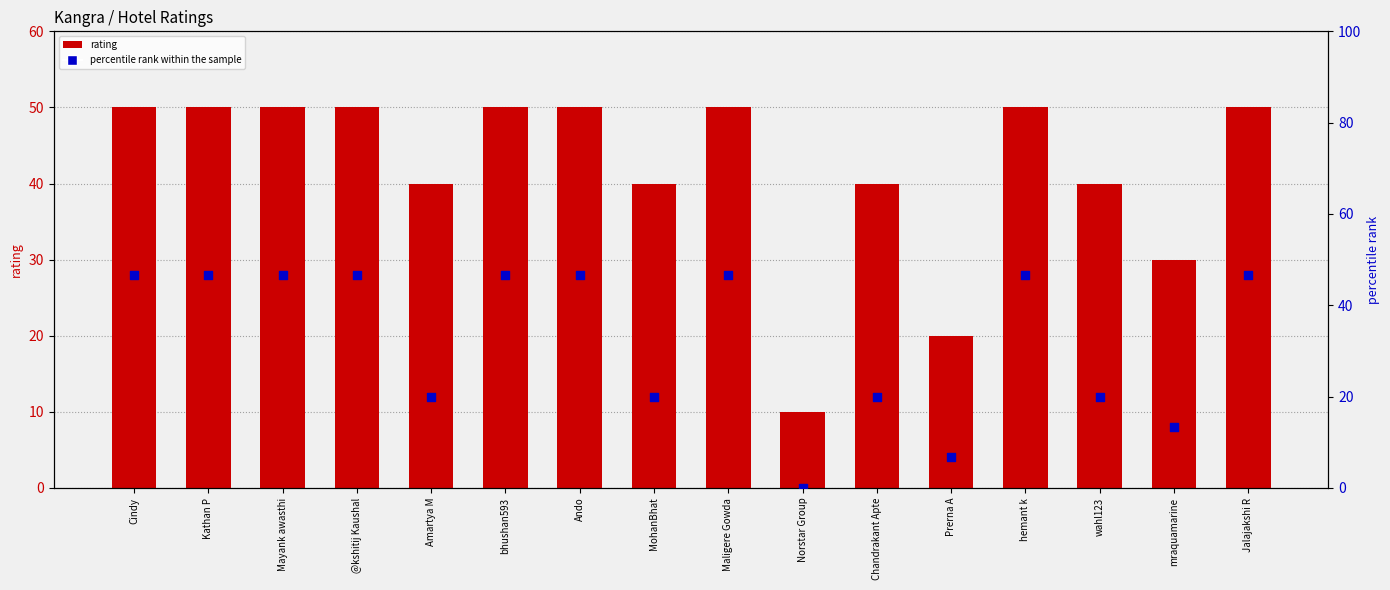

Is the value of percentile rank within the sample at Mayank awasthi greater than the value of rating at MohanBhat?

Yes